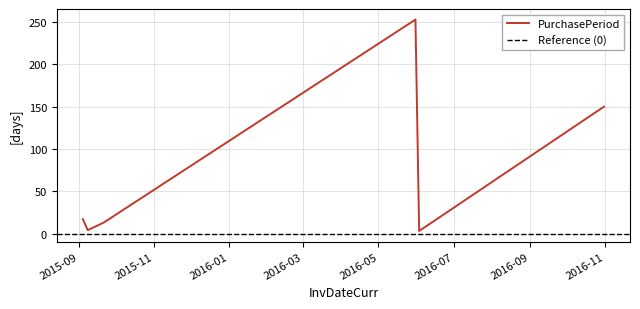

What is the approximate value at 2016-10-31?

150